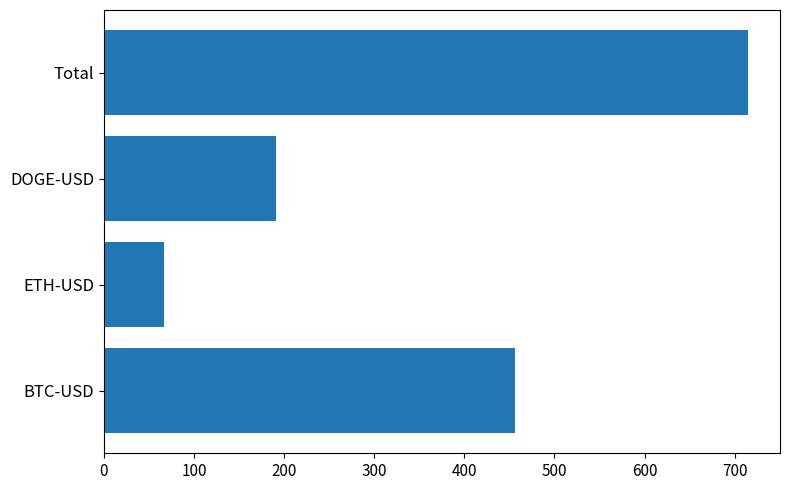

At which label is the value closest to 390?

BTC-USD